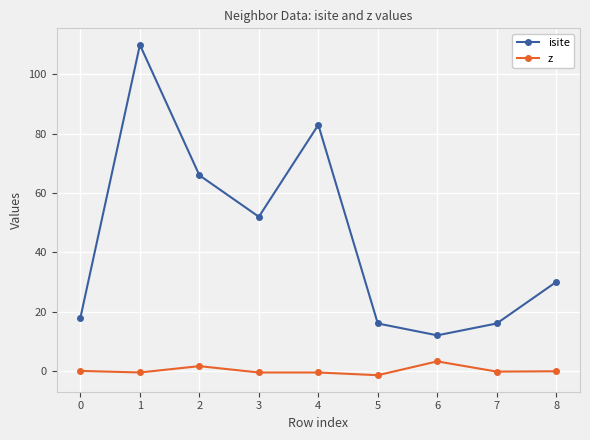

What value does the isite series have at 8?

30.0